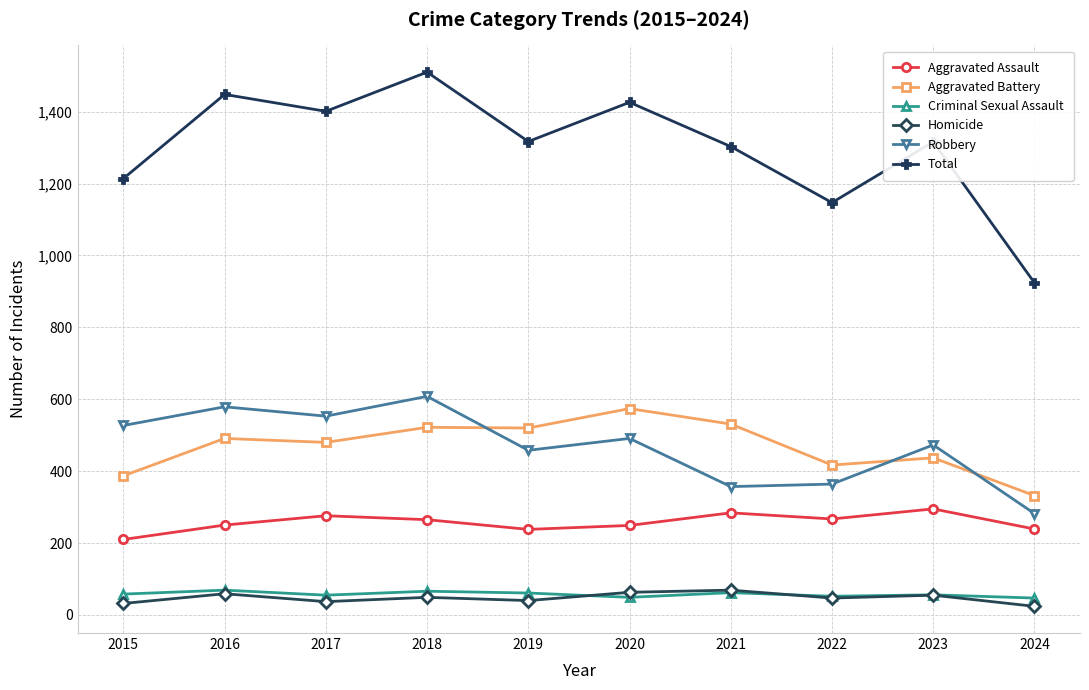

What is the difference between the Aggravated Battery values at 2024 and 2017?

148